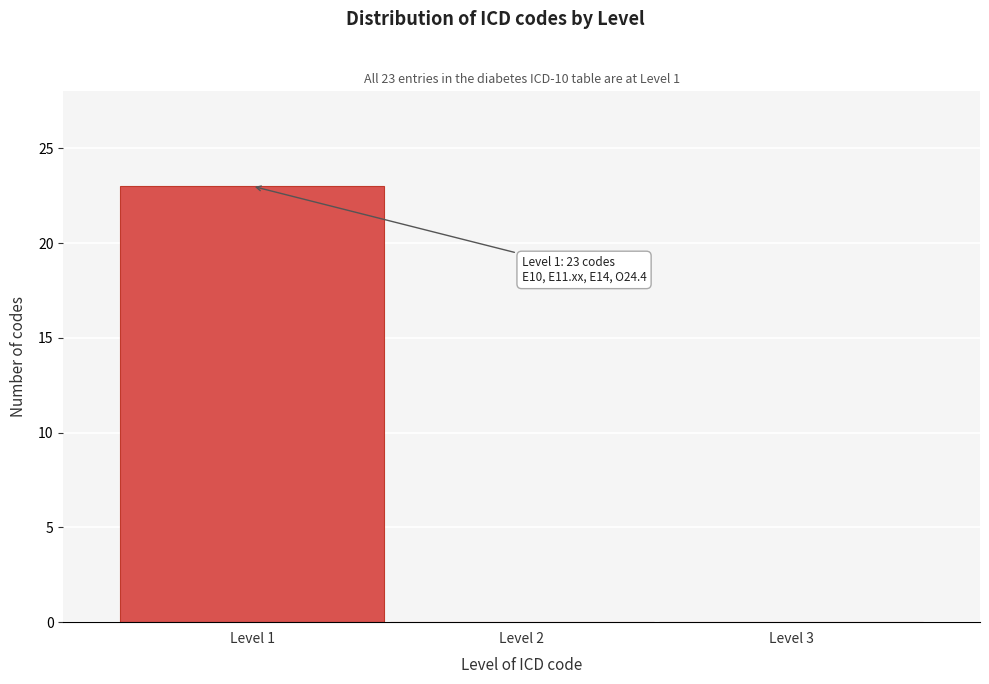

Over which range of the x-axis is the bar tallest?

0.5 to 1.5